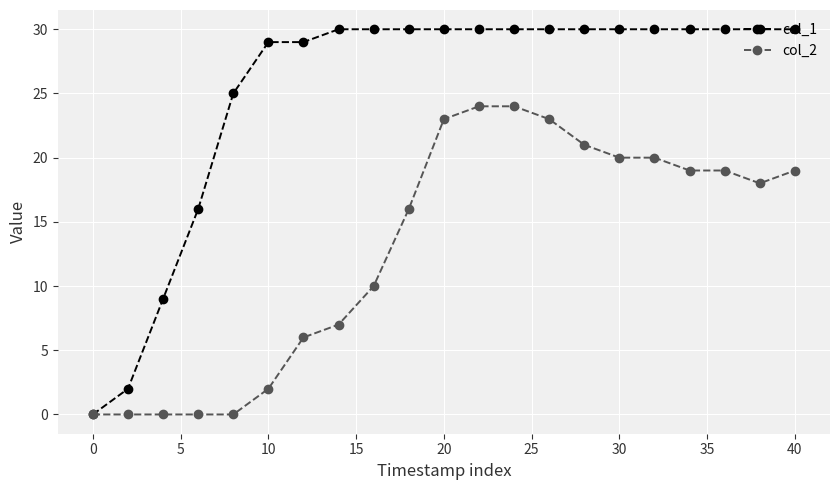

List the series in order of their overall mean, highest first.

col_1, col_2